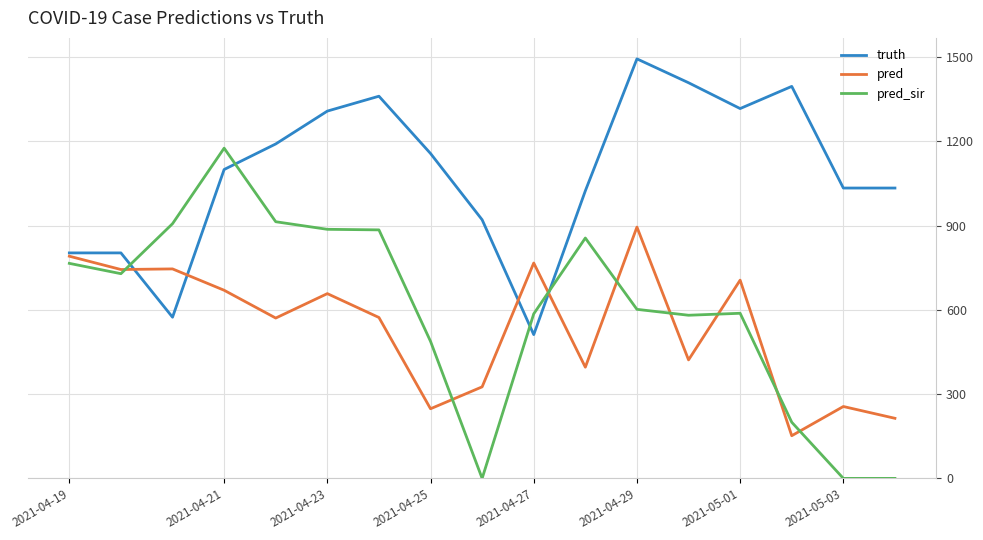

Which series has the largest total across all categories?

truth